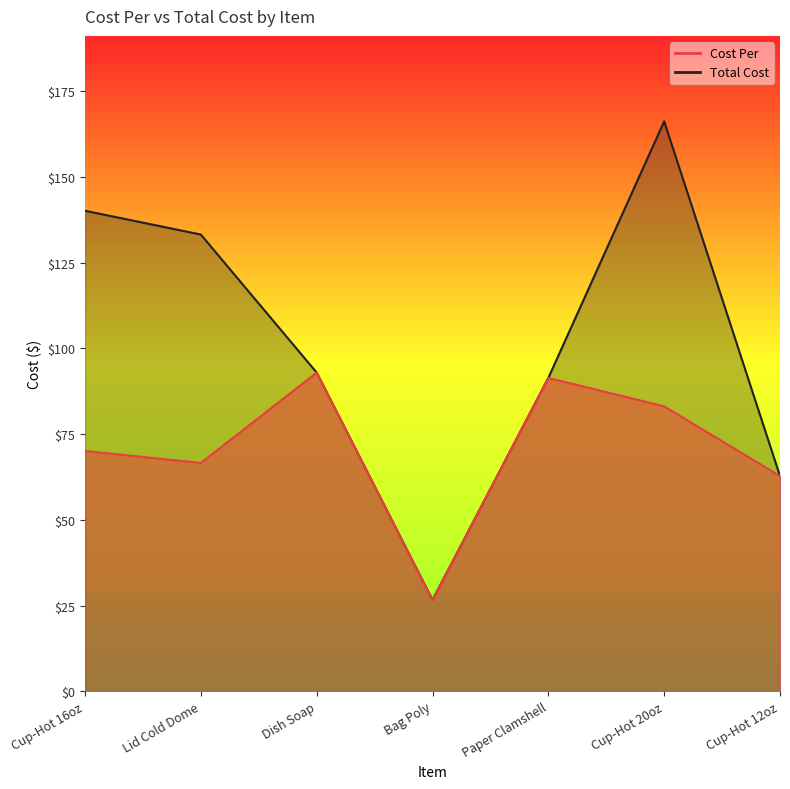

What is the greatest value displayed?

166.3